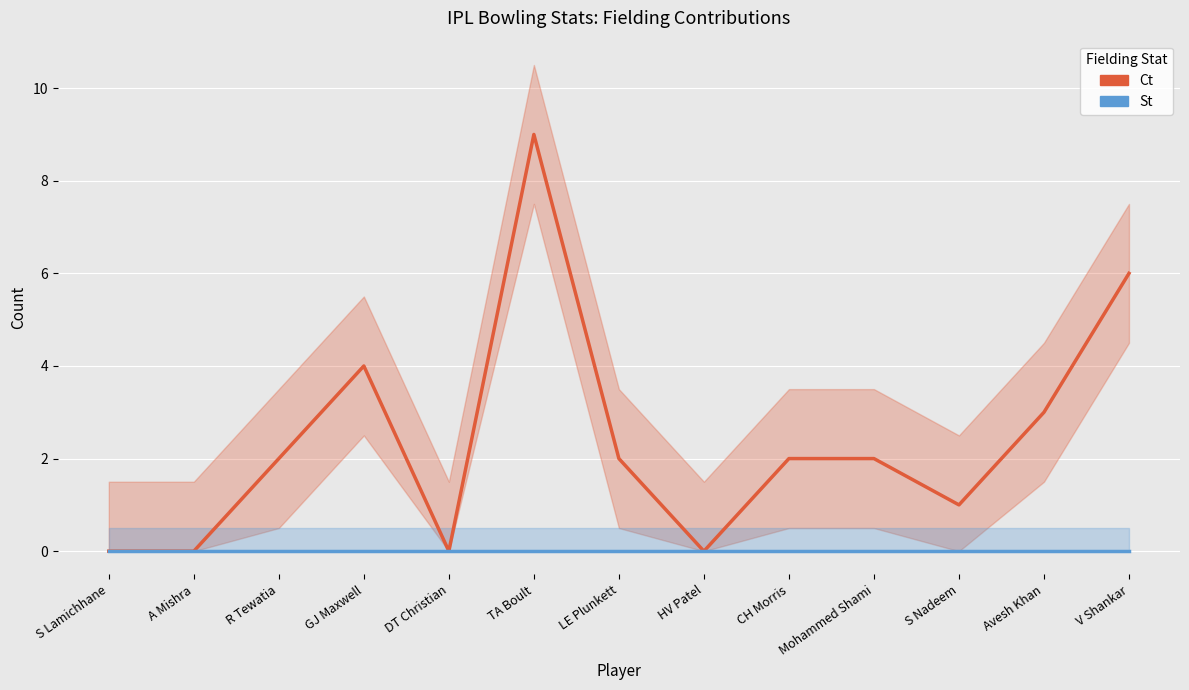

How many lines are shown in the chart?

2